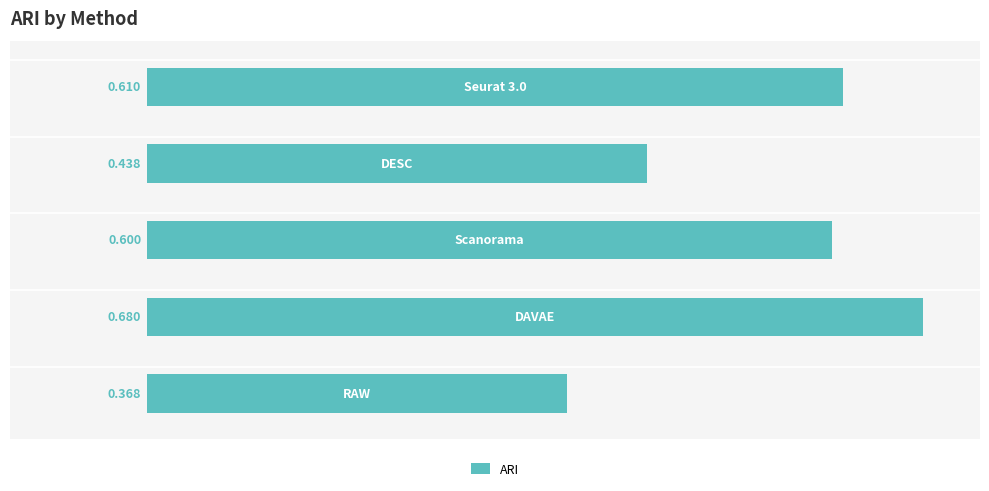

What is the smallest value displayed?

0.4